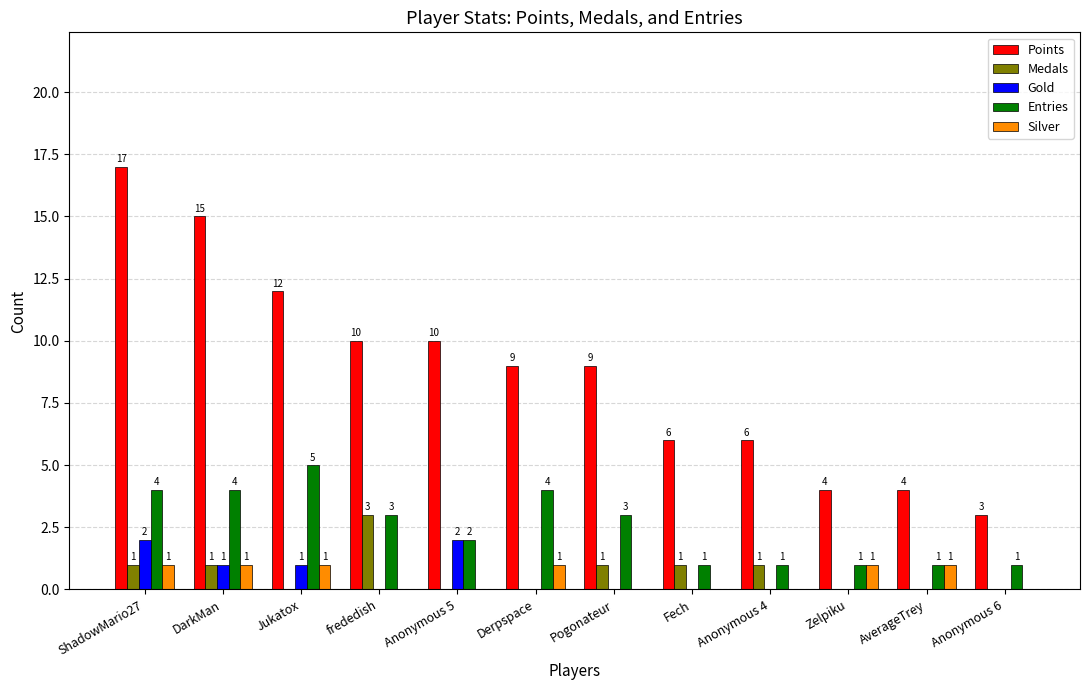

What is the greatest value displayed?

17